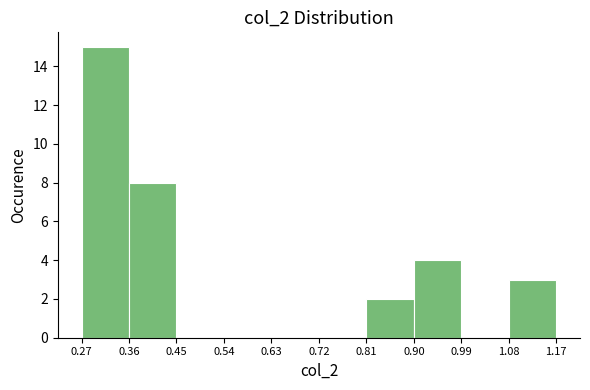

Reading left to right, transcribe this chart: for each bar, give the range it covers on the x-axis and its height. The values are not printed on the chart, so give them approximately, as read against the axis.

0.27 to 0.36: 15
0.36 to 0.45: 8
0.45 to 0.54: 0
0.54 to 0.63: 0
0.63 to 0.72: 0
0.72 to 0.81: 0
0.81 to 0.90: 2
0.90 to 0.99: 4
0.99 to 1.08: 0
1.08 to 1.17: 3